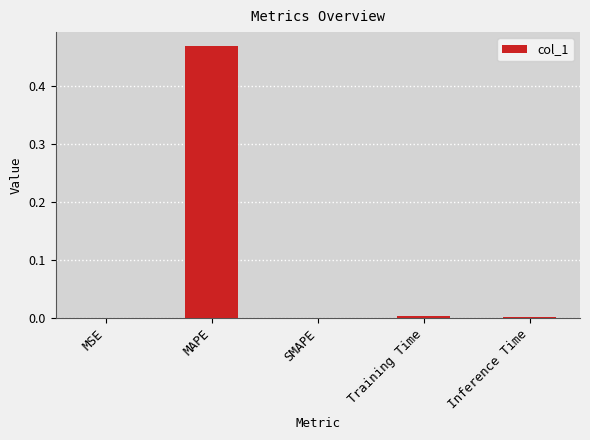

True or false: the data shows 0.0 at MSE.

True